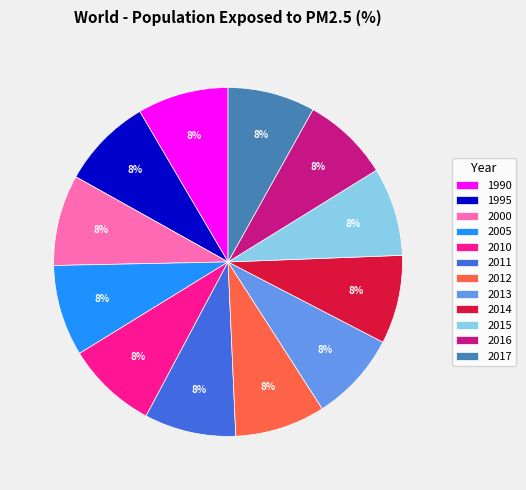

True or false: 2005 accounts for 17% of the total.

False